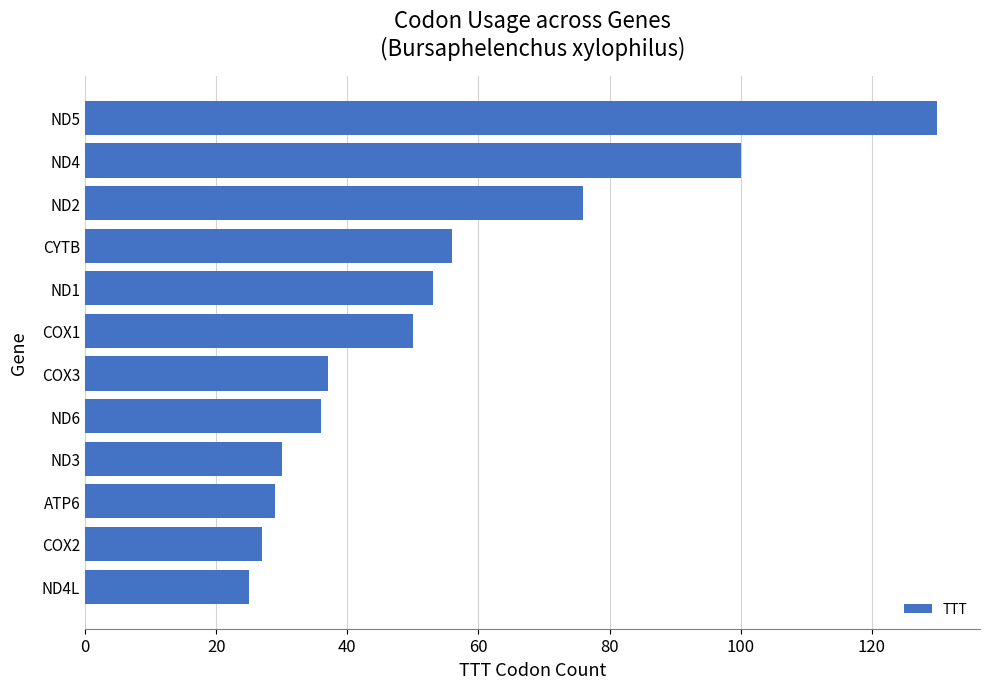

How many categories are shown in the chart?

12